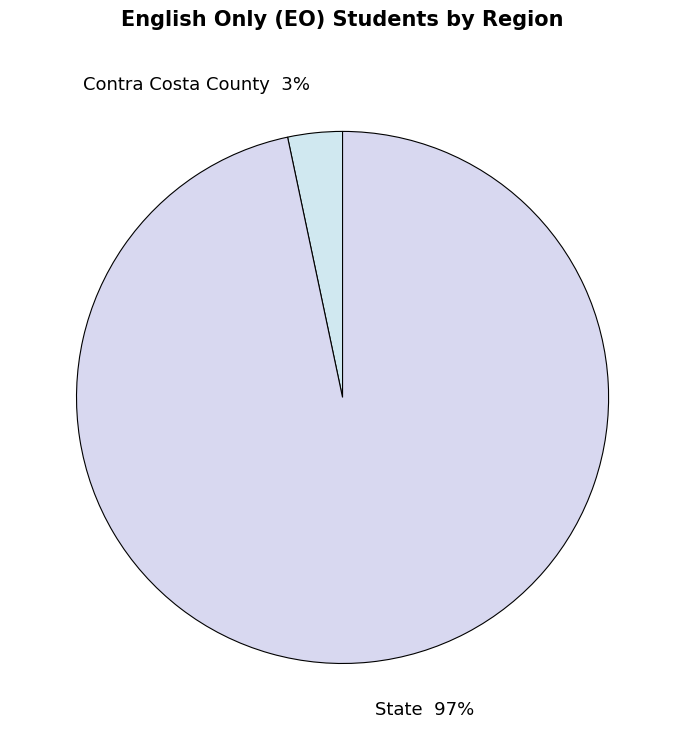

What percentage is the Contra Costa County slice, to the nearest percent?

3%